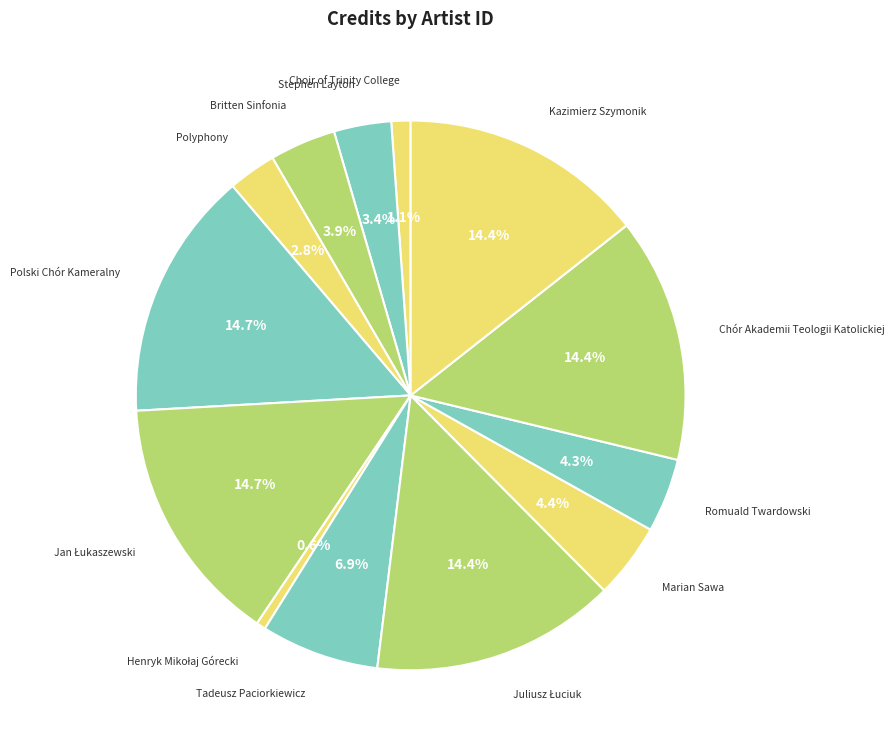

Count the number of slices in the pie.

13